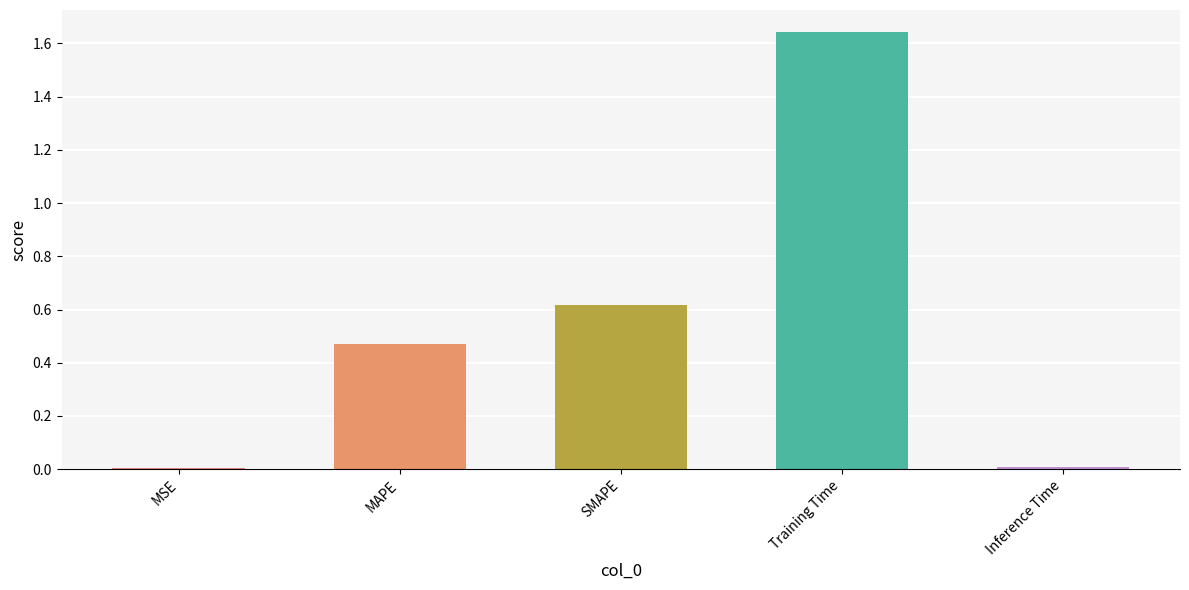

What is the sum of all values?

2.7